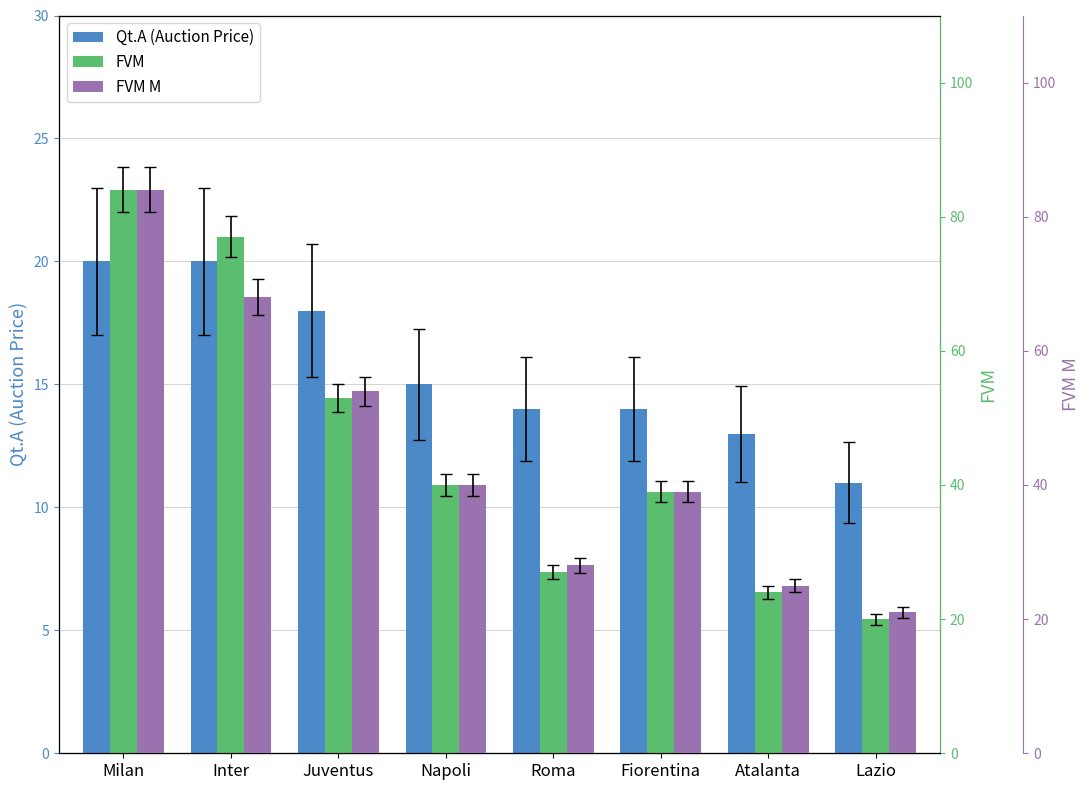

What is the difference between the maximum and minimum values in the FVM series?

64